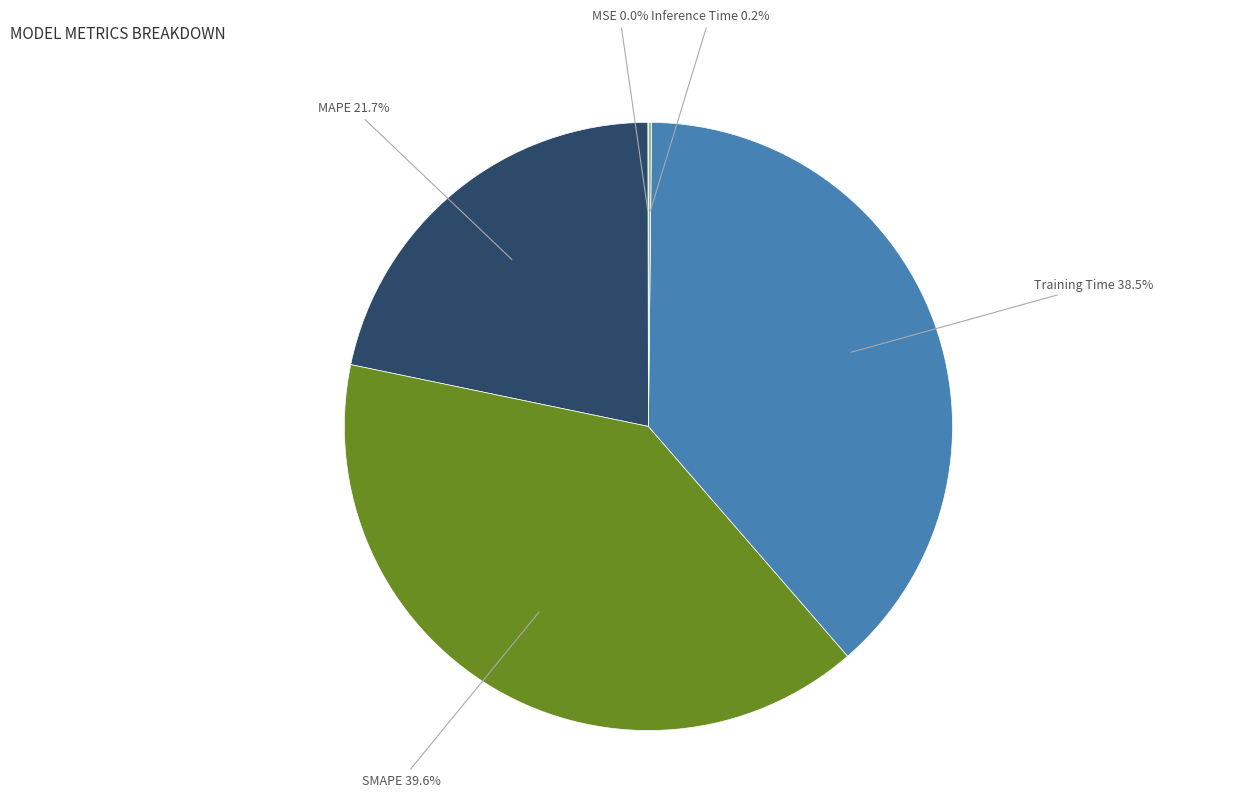

What is the largest slice in the pie chart?

SMAPE